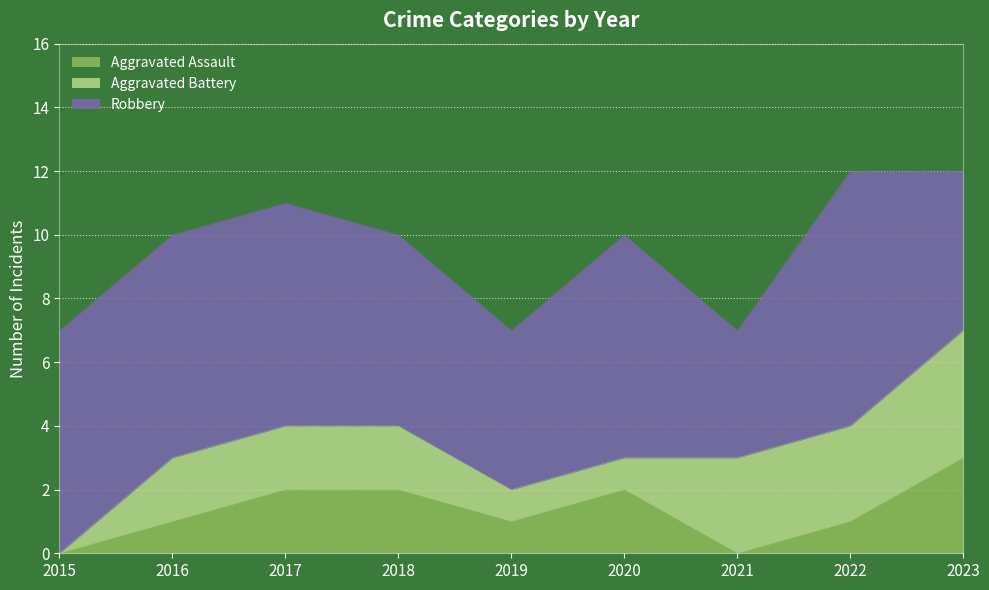

Reading left to right, list all the values displayed in this chart.

Aggravated Assault: 2015=0	2016=1	2017=2	2018=2	2019=1	2020=2	2021=0	2022=1	2023=3
Aggravated Battery: 2015=0	2016=2	2017=2	2018=2	2019=1	2020=1	2021=3	2022=3	2023=4
Robbery: 2015=7	2016=7	2017=7	2018=6	2019=5	2020=7	2021=4	2022=8	2023=5